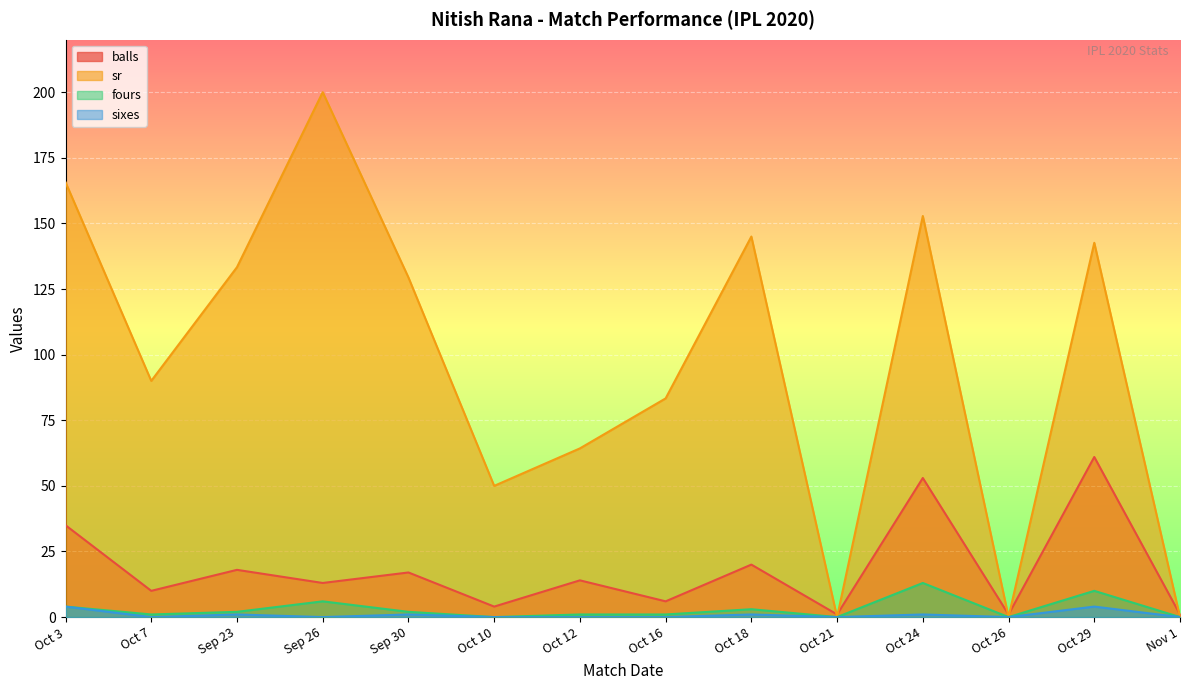

At which label does balls reach its minimum?

Oct 21